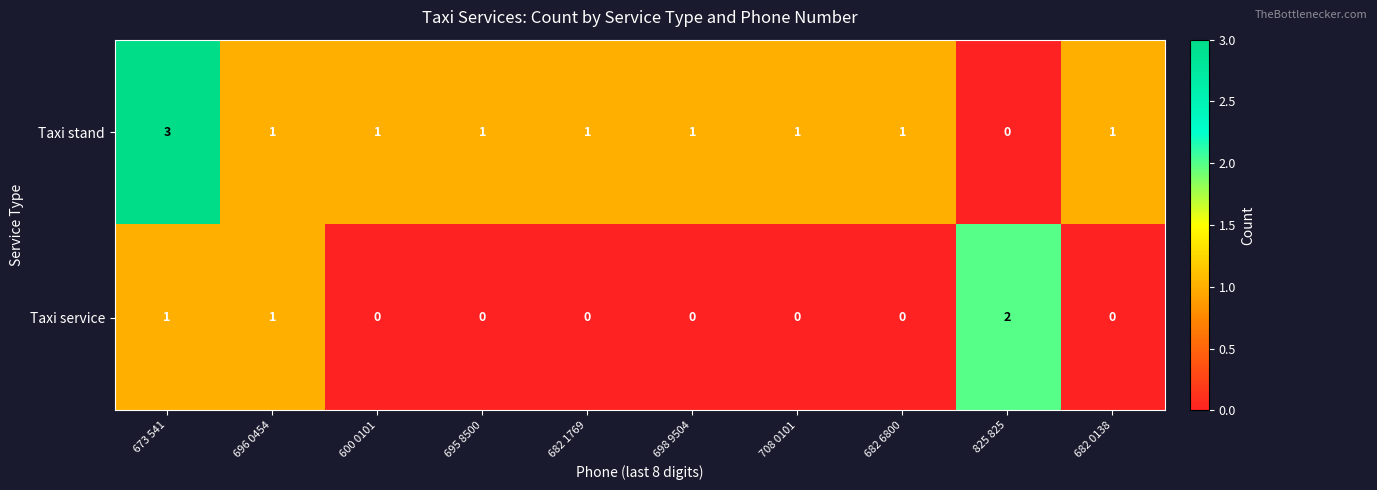

Which series has the widest spread of values?

Taxi stand